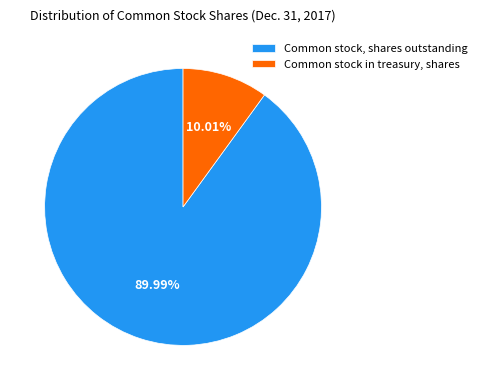

Which slice is the largest?

Common stock, shares outstanding